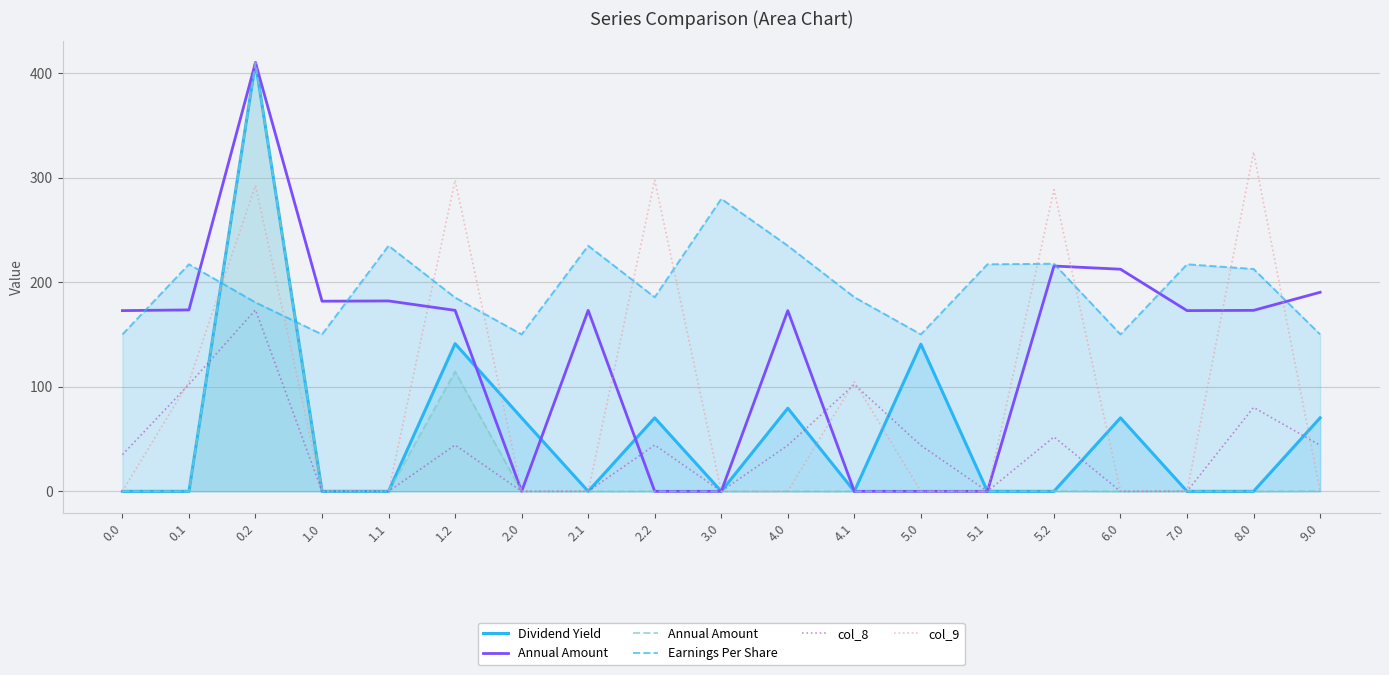

What are all the series names shown in the legend?

Dividend Yield, Annual Amount, Earnings Per Share, col_8, col_9